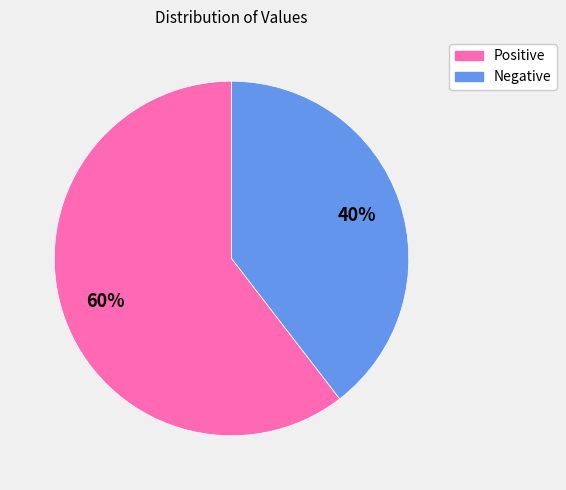

Does any single category account for the majority?

Yes